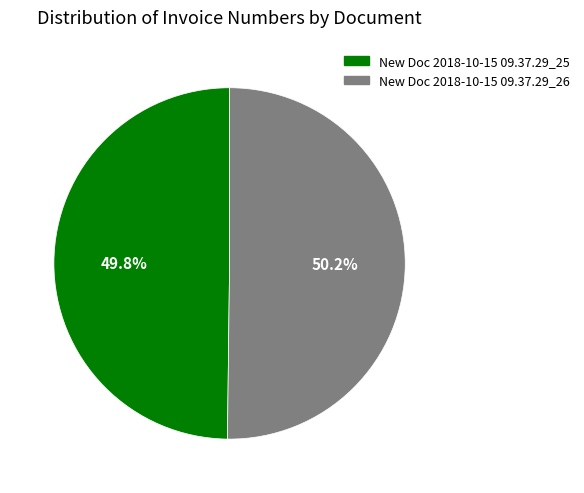

Approximately how many times larger is the value at New Doc 2018-10-15 09.37.29_26 compared to New Doc 2018-10-15 09.37.29_25?

1.0